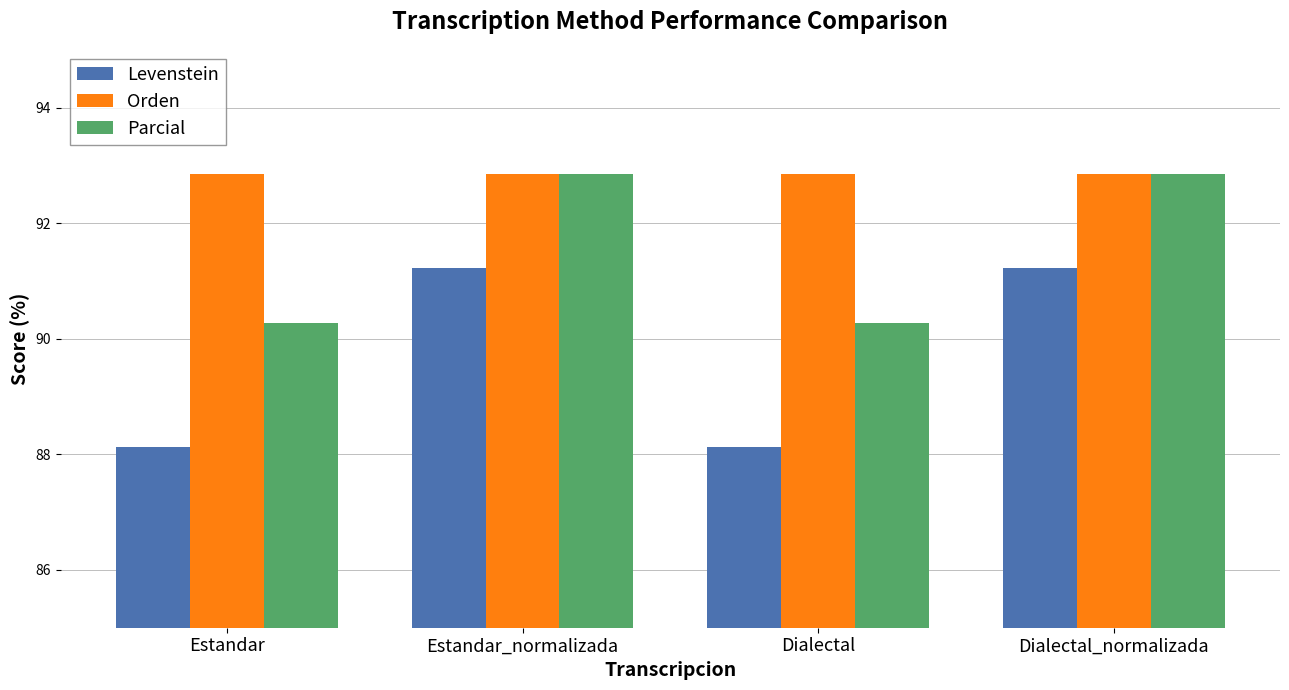

What is the greatest value displayed?

92.9